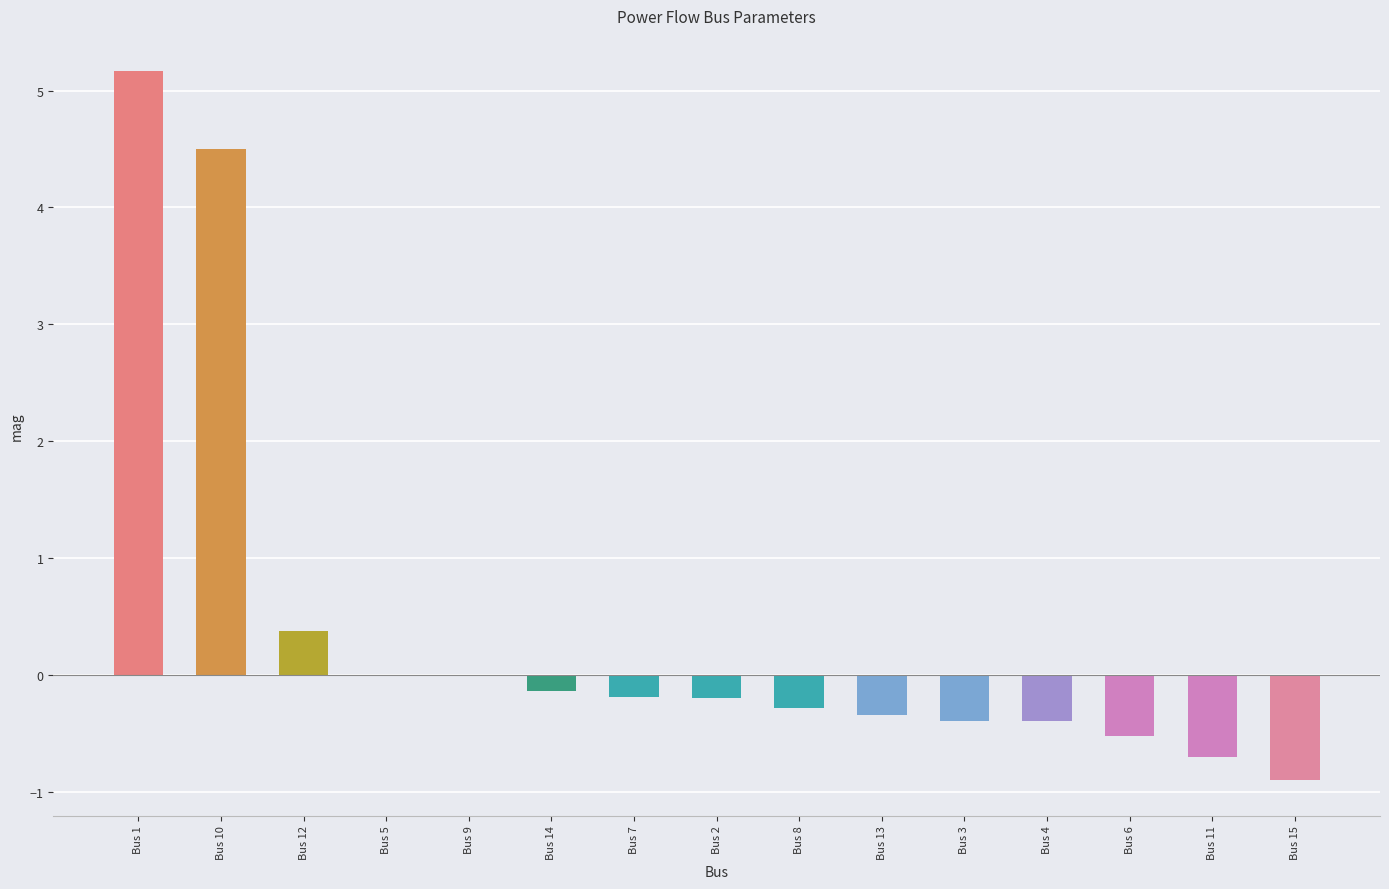

What is the sum of the values at Bus 10 and Bus 13?

4.2